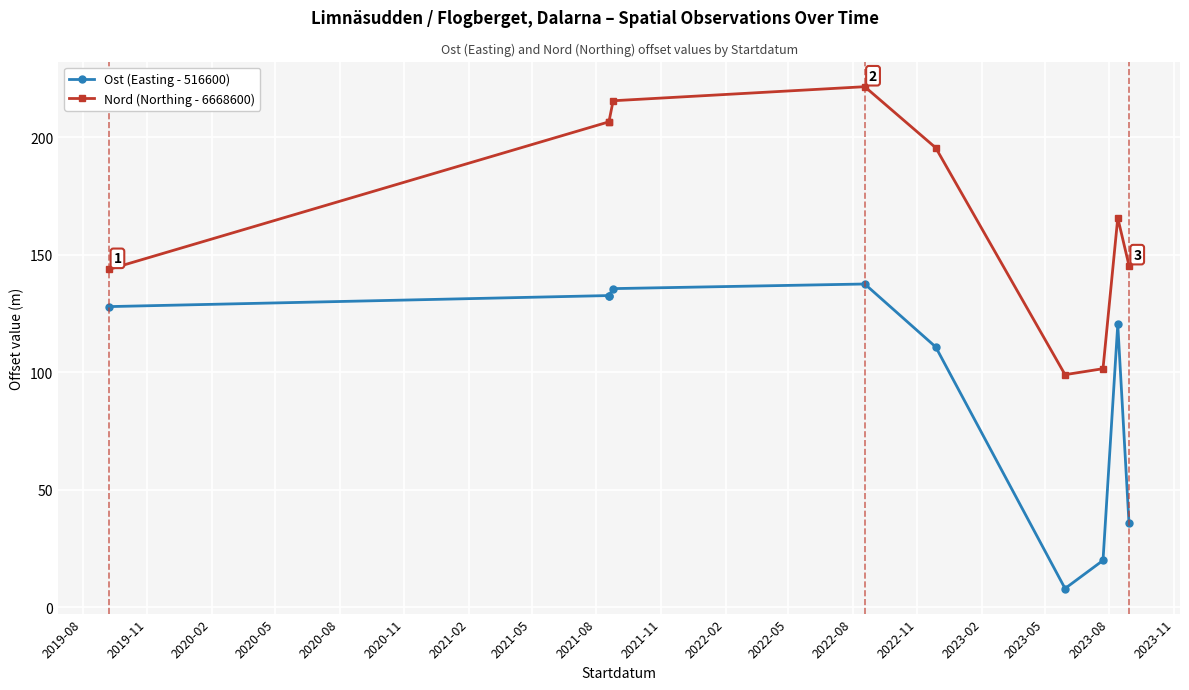

How many series are shown in this chart?

2